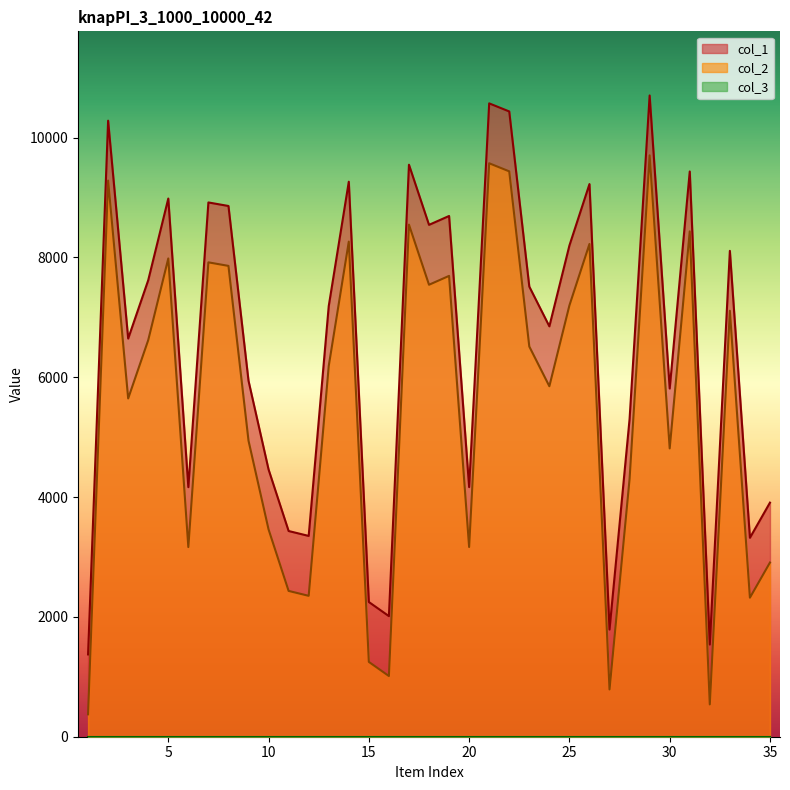

What is the highest value of the col_1 series?

10705